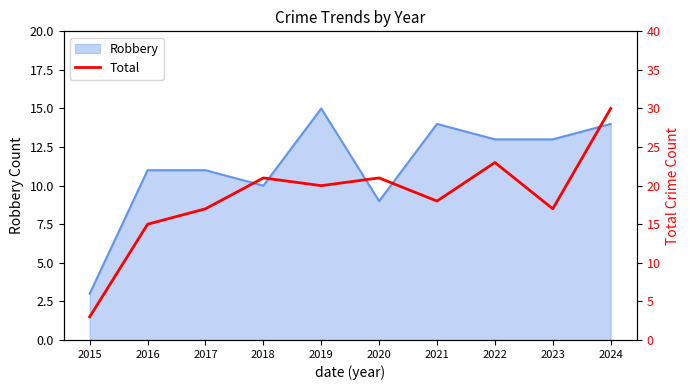

The Robbery series shows 25 at 2019. True or false?

False